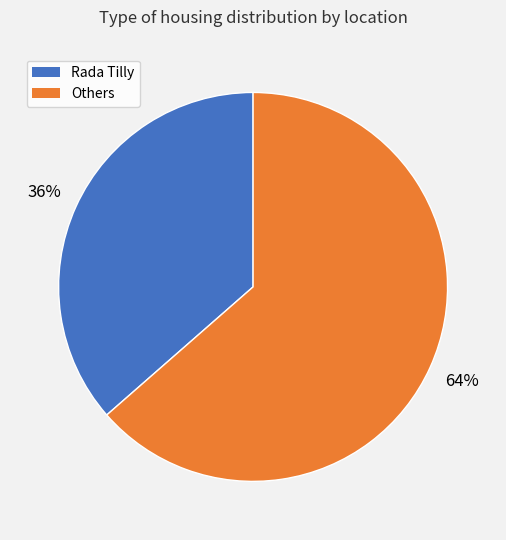

To the nearest percent, what is the average slice percentage?

50%